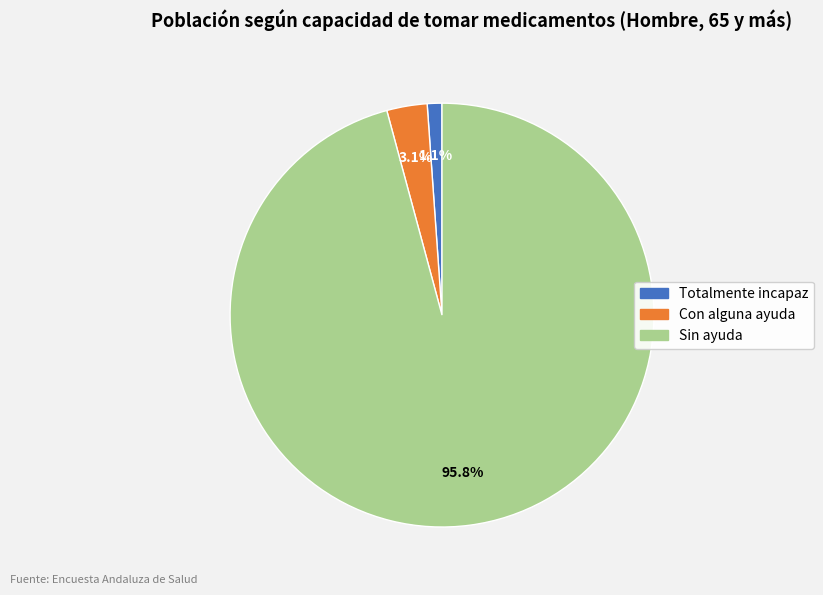

Which has a higher value, Sin ayuda or Totalmente incapaz?

Sin ayuda